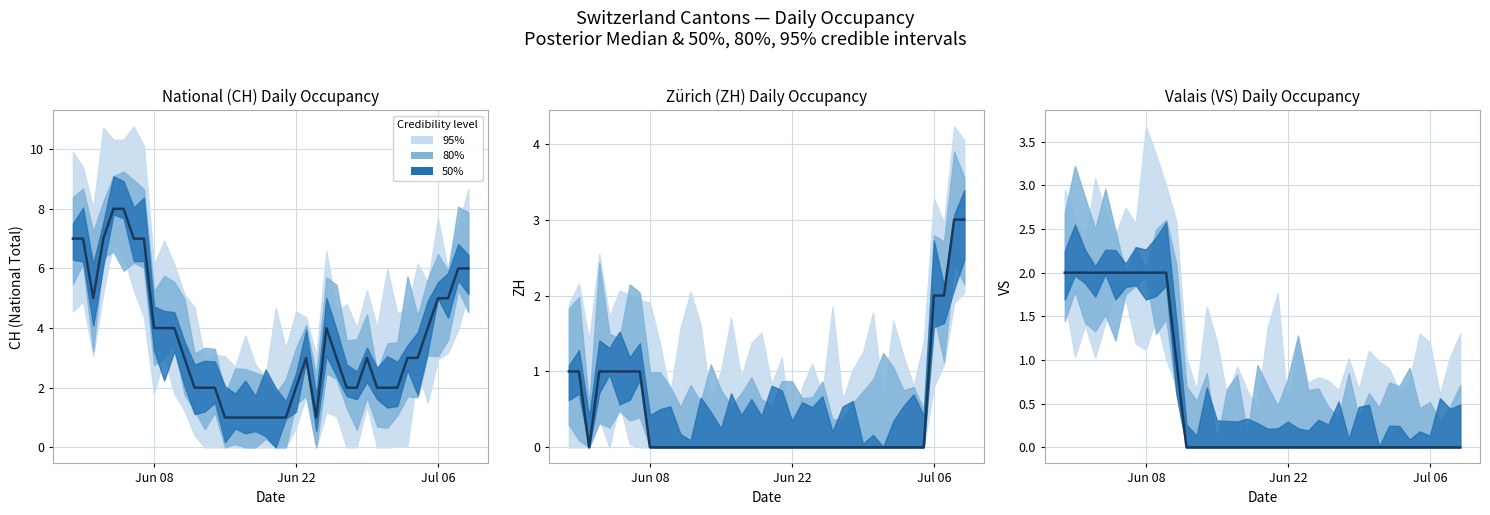

True or false: CH and ZH intersect in this chart.

False